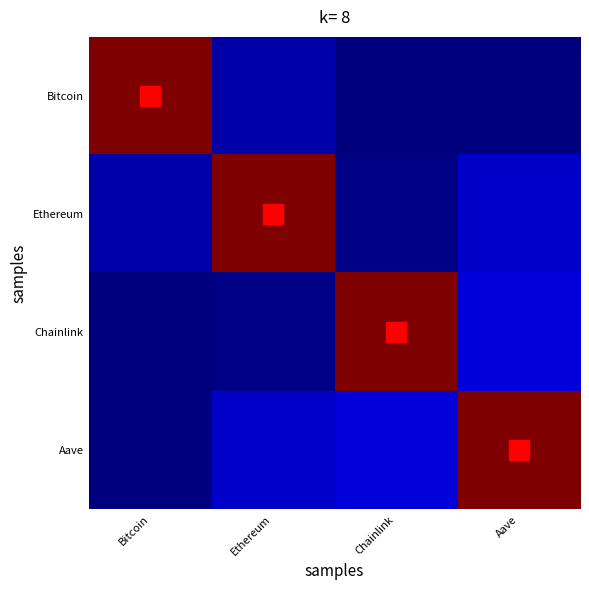

Between Bitcoin and Ethereum, which is larger?

Bitcoin